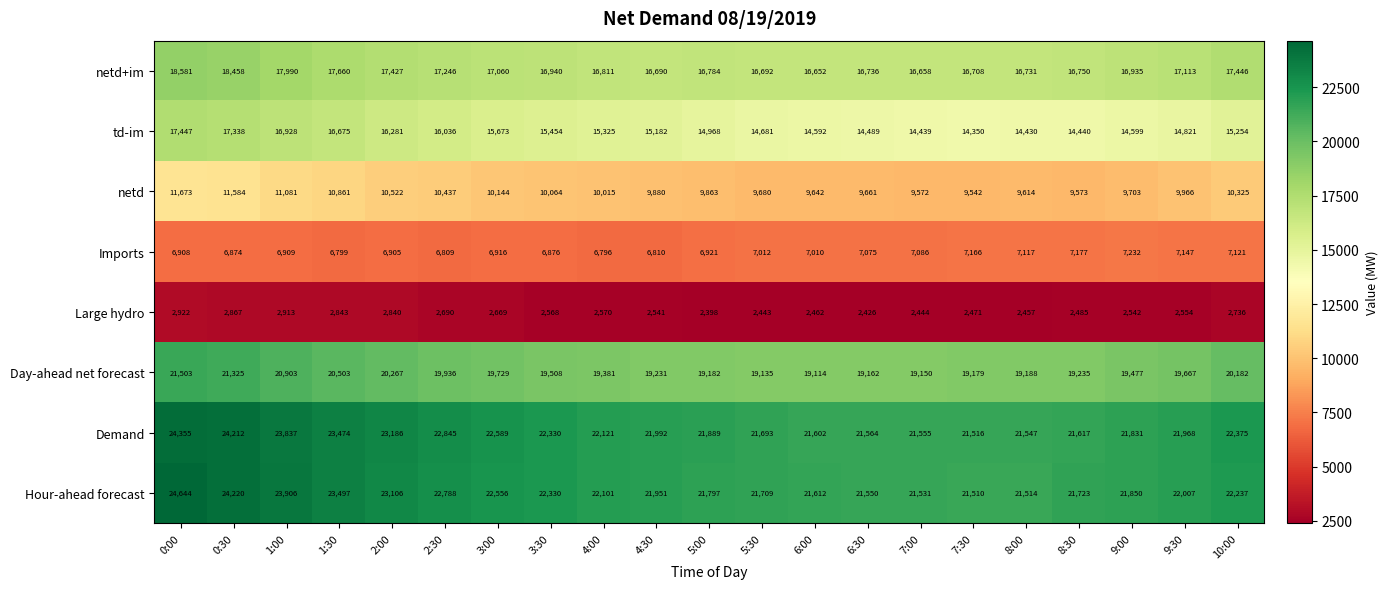

Is it true that td-im equals 14440 at 8:30?

True